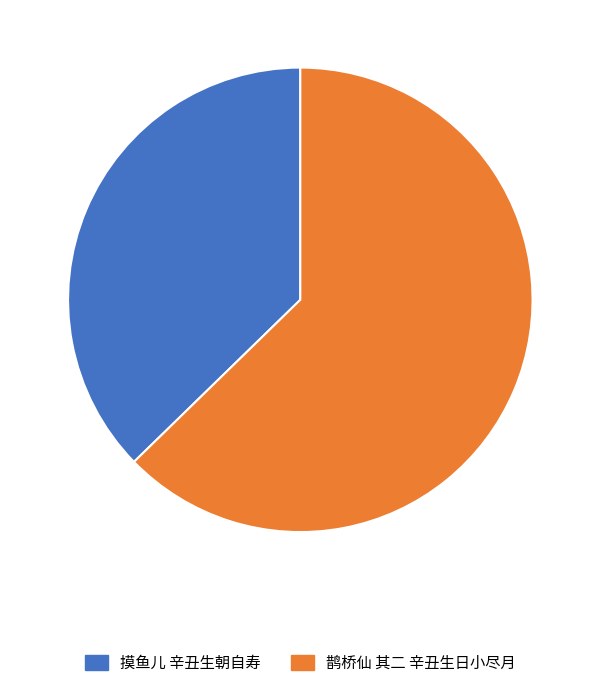

Count the number of slices in the pie.

2